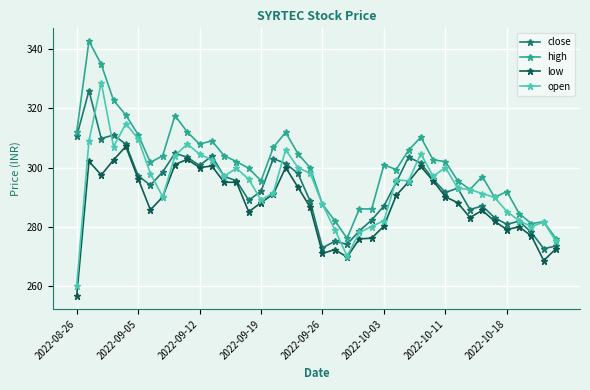

What are all the series names shown in the legend?

close, high, low, open